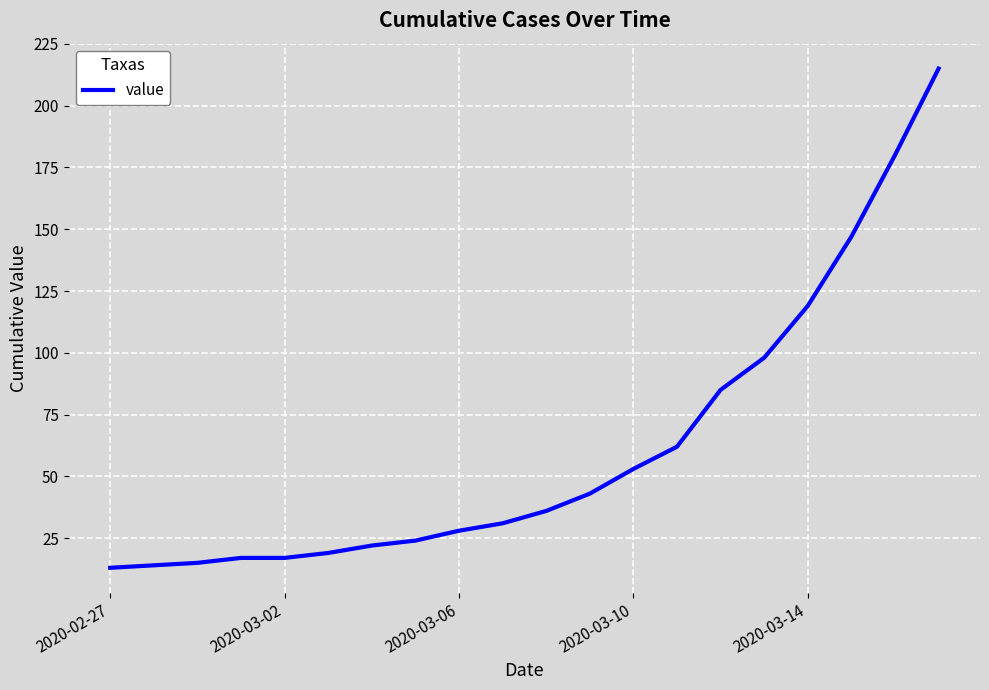

What is the difference between the maximum and minimum values?

202